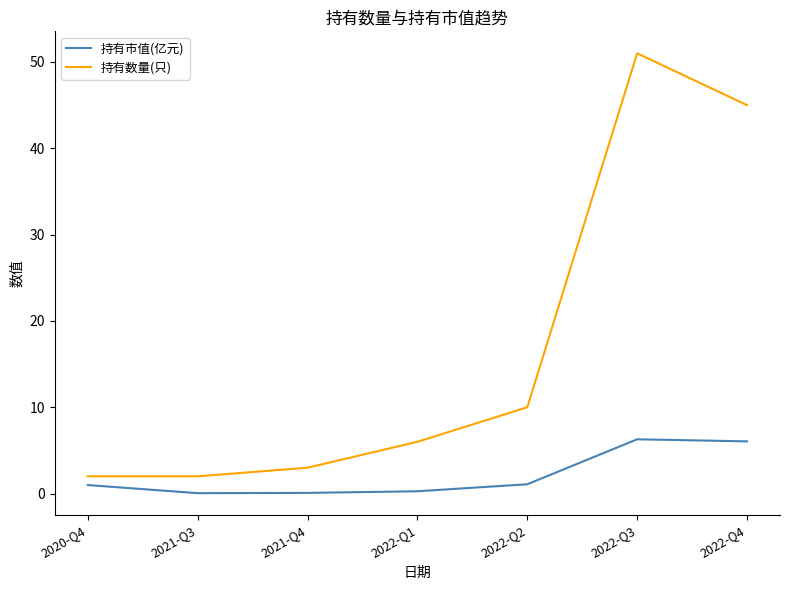

Rank the series by their maximum value, from highest to lowest.

持有数量(只), 持有市值(亿元)